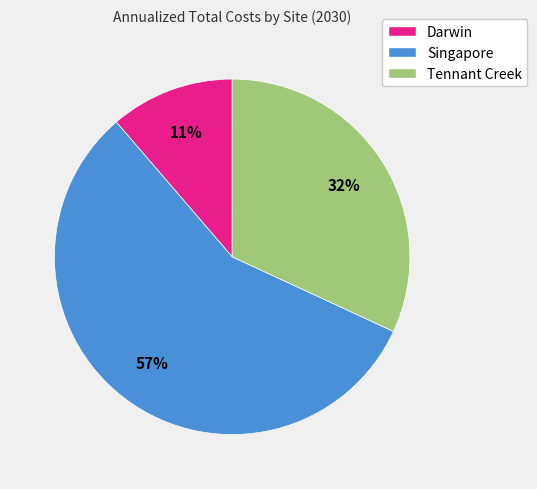

True or false: Singapore accounts for 57% of the total.

True